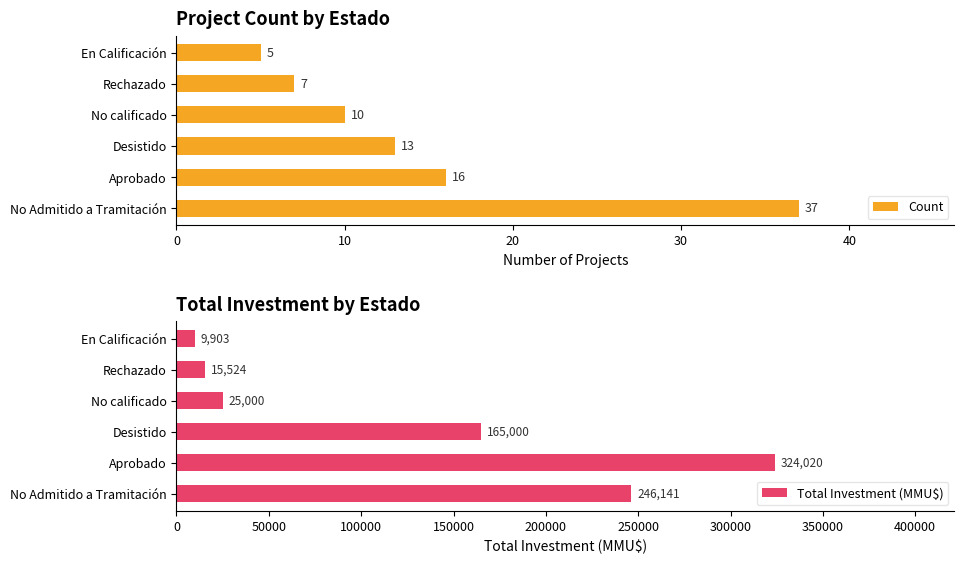

At which label is Count closest to 21?

Aprobado